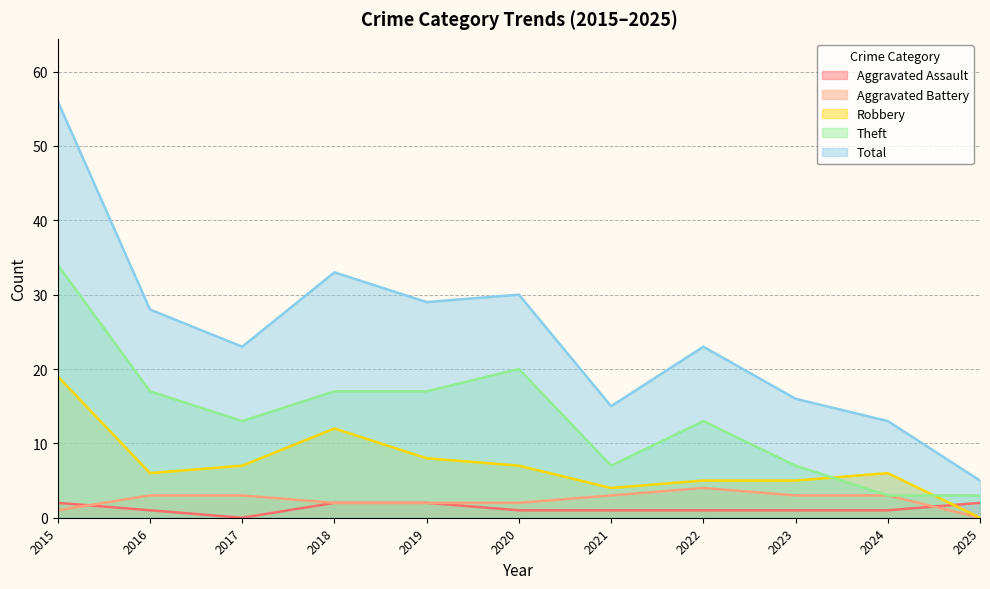

What are all the series names shown in the legend?

Aggravated Assault, Aggravated Battery, Robbery, Theft, Total